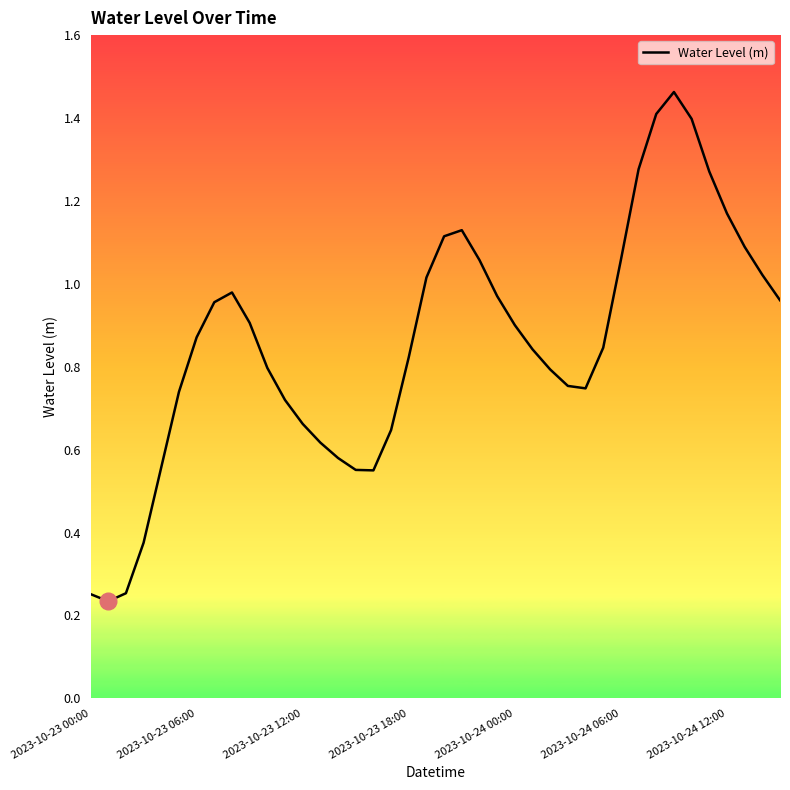

Reading left to right, extract all data points from this chart.

0.3	0.2	0.3	0.4	0.6	0.7	0.9	1.0	1.0	0.9	0.8	0.7	0.7	0.6	0.6	0.6	0.5	0.6	0.8	1.0	1.1	1.1	1.1	1.0	0.9	0.8	0.8	0.8	0.7	0.8	1.1	1.3	1.4	1.5	1.4	1.3	1.2	1.1	1.0	1.0